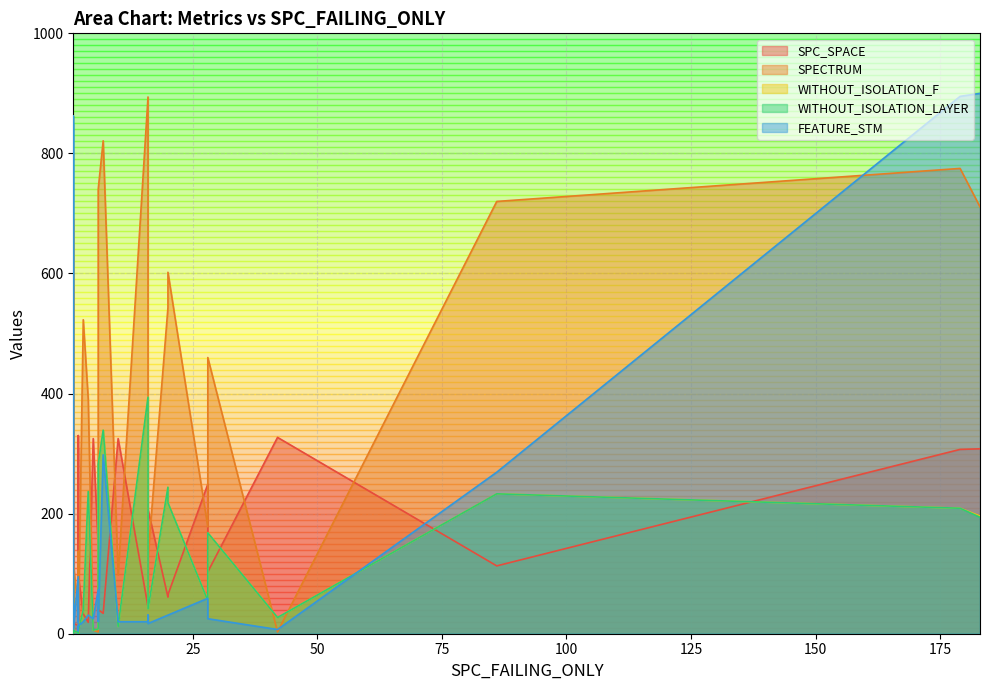

What is the sum of all SPC_SPACE values?

5111